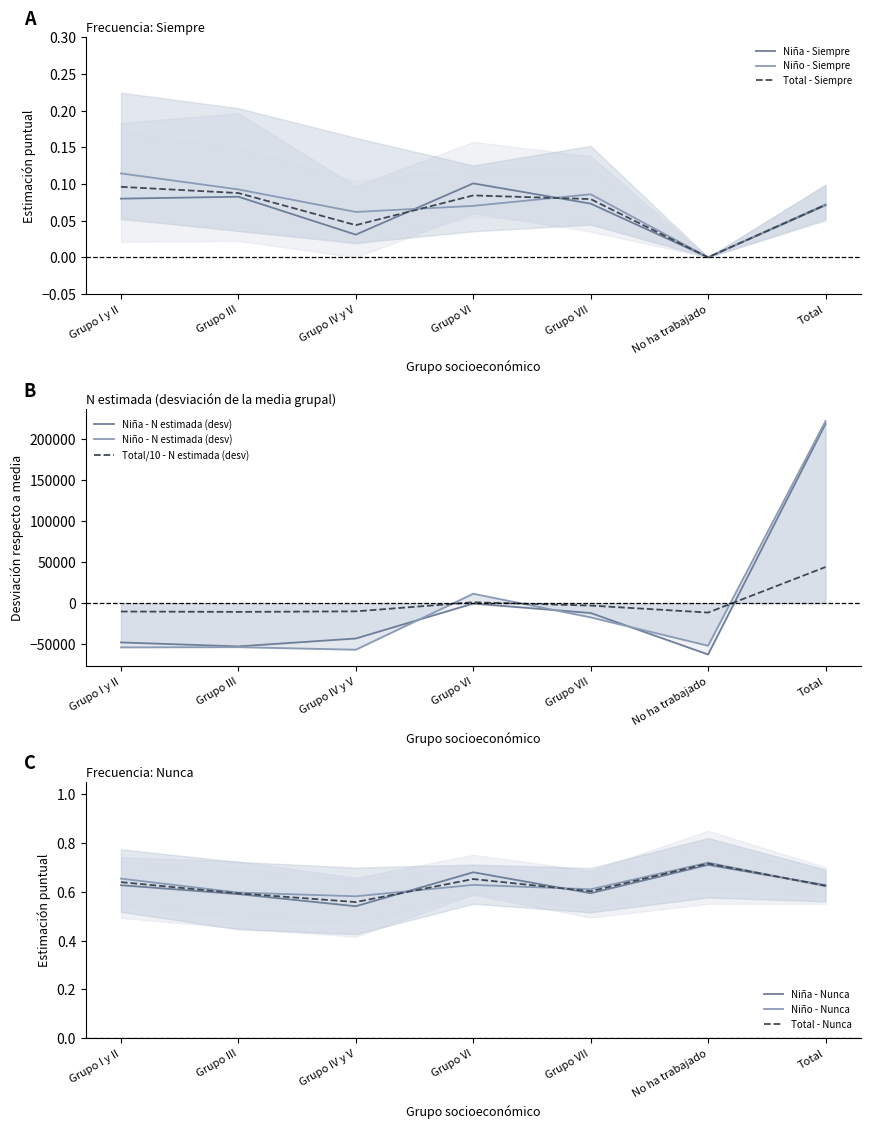

What is the value of the Total Estimación puntual - Nunca point at the 4th from the left?

0.7